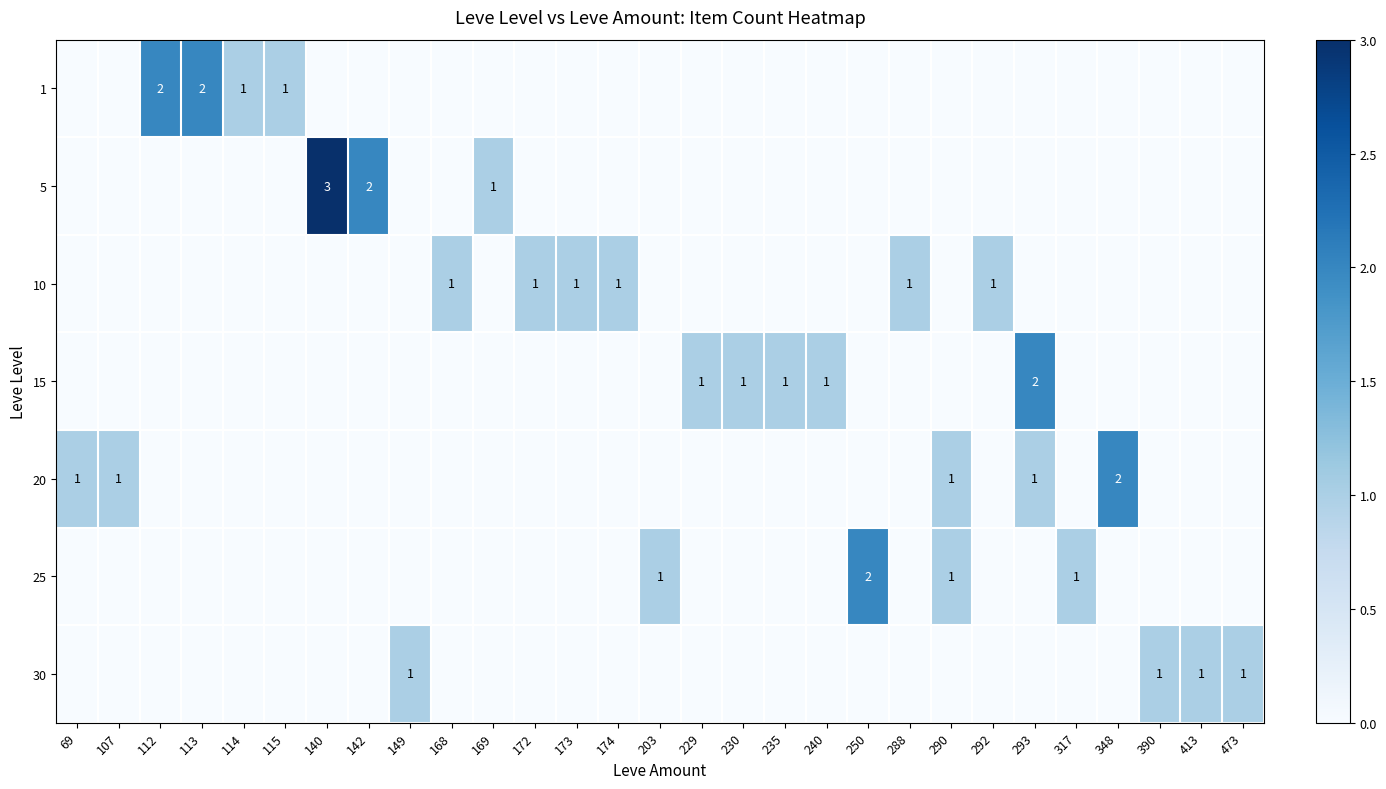

What is the difference between the highest and lowest values at 113?

2